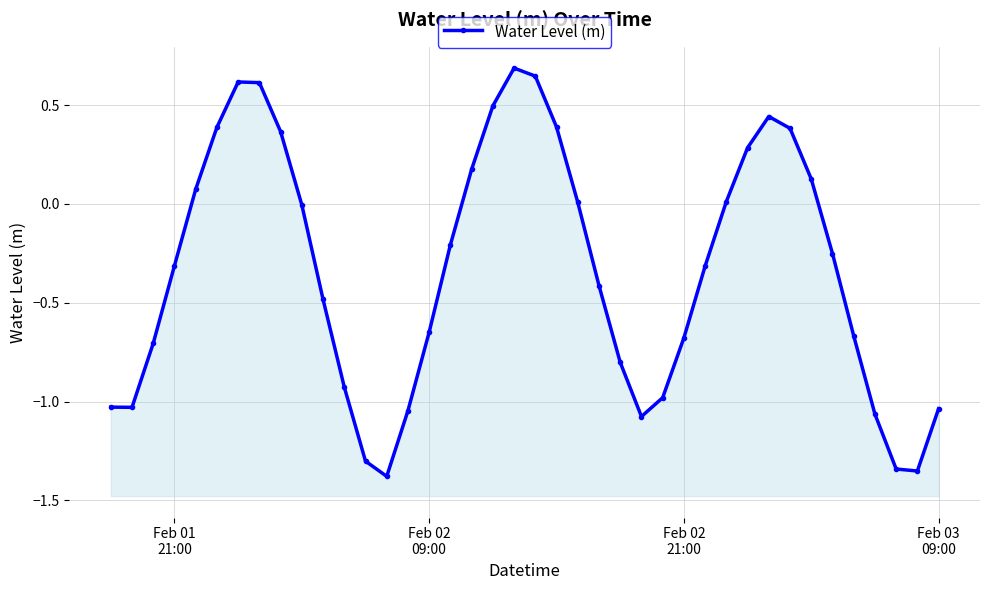

Count the number of values greater than 0.

16